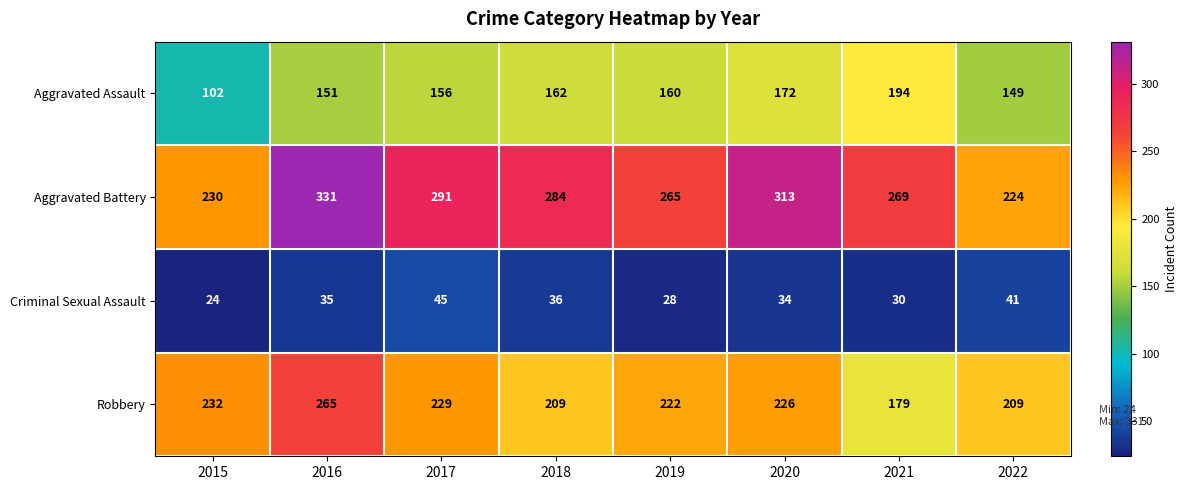

Which category has the highest value in the Criminal Sexual Assault series?

2017